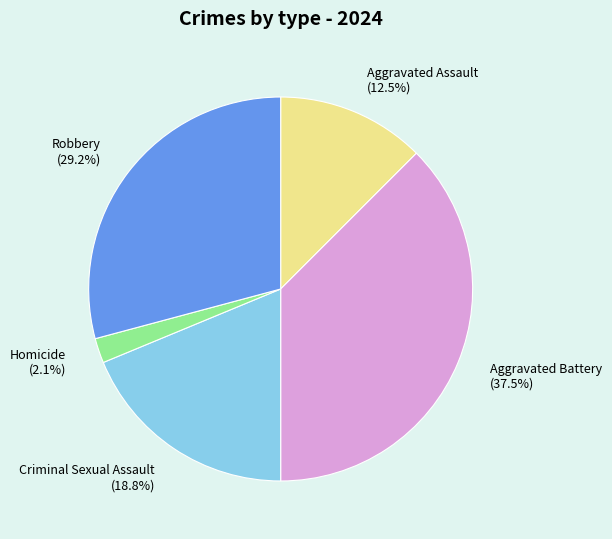

Do Aggravated Assault (12.5%) and Criminal Sexual Assault (18.8%) together represent more than half of the pie?

No